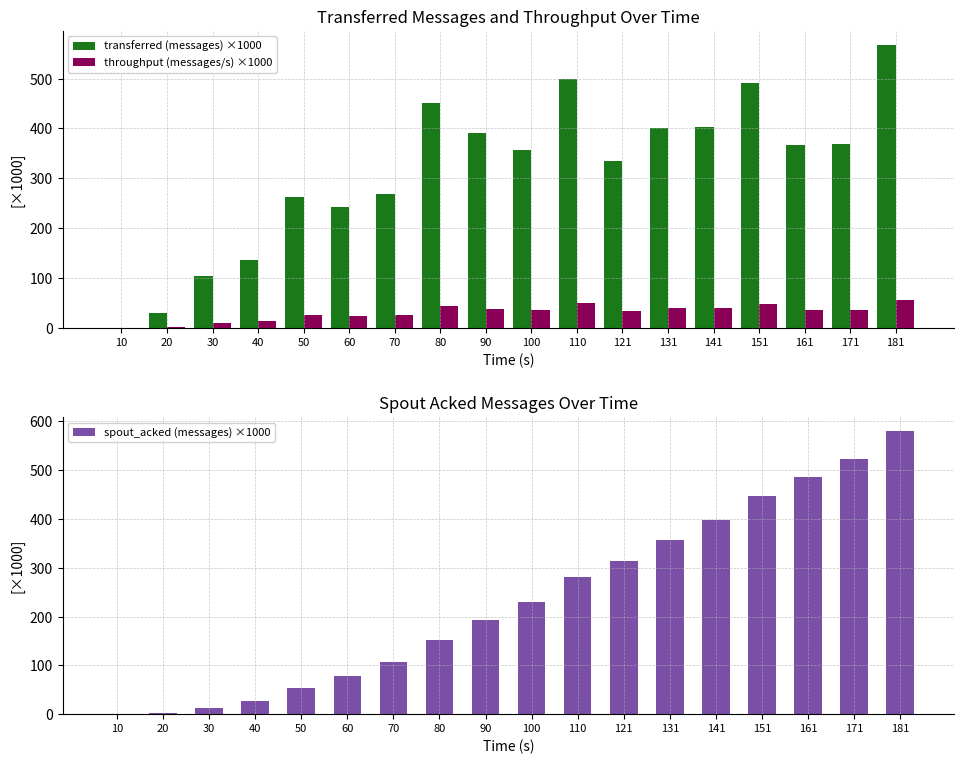

The value of throughput (messages/s) ×1000 at 161 is 36.4. True or false?

True